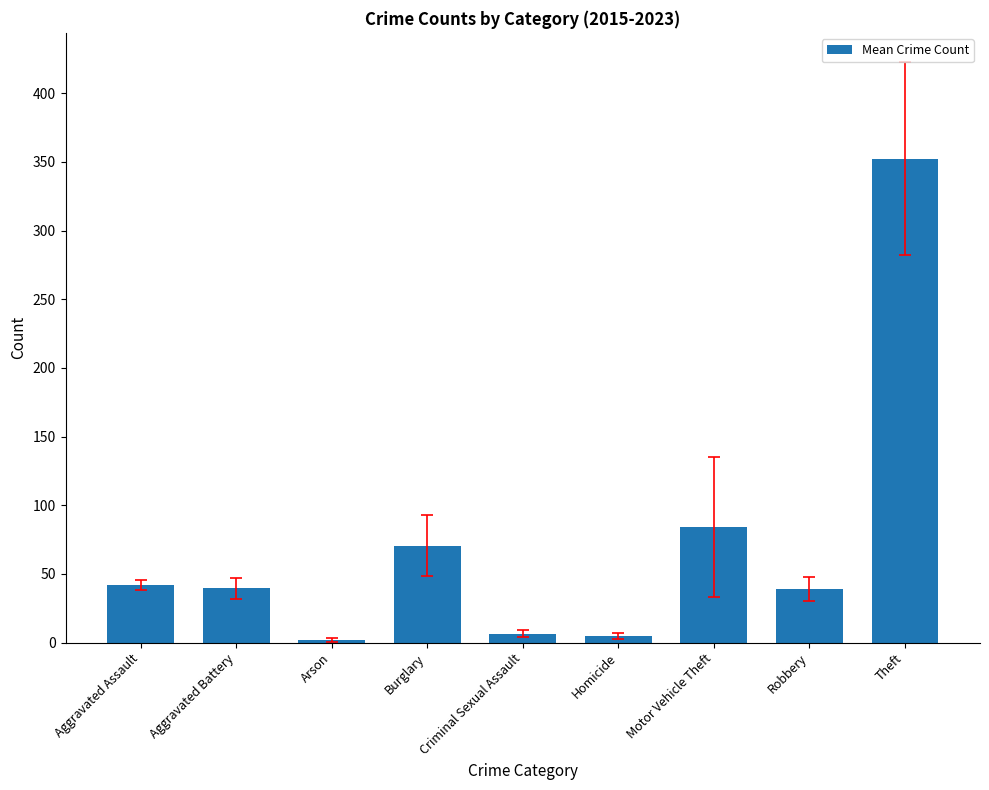

What is the minimum value shown in the chart?

1.9